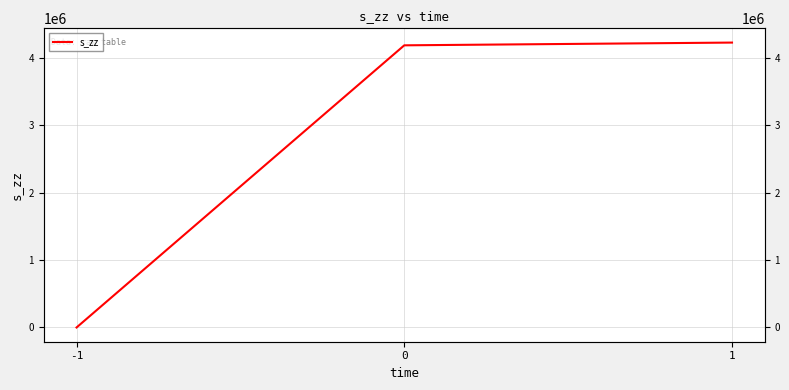

Rank the categories by value from highest to lowest.

1, 0, -1